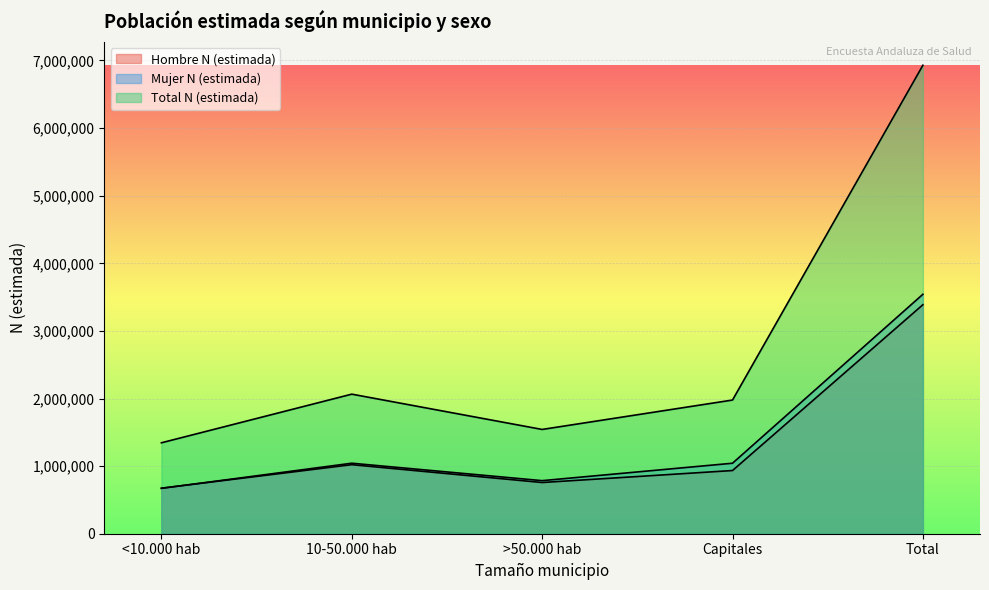

Rank the series at >50.000 hab from highest to lowest value.

Total N (estimada), Mujer N (estimada), Hombre N (estimada)